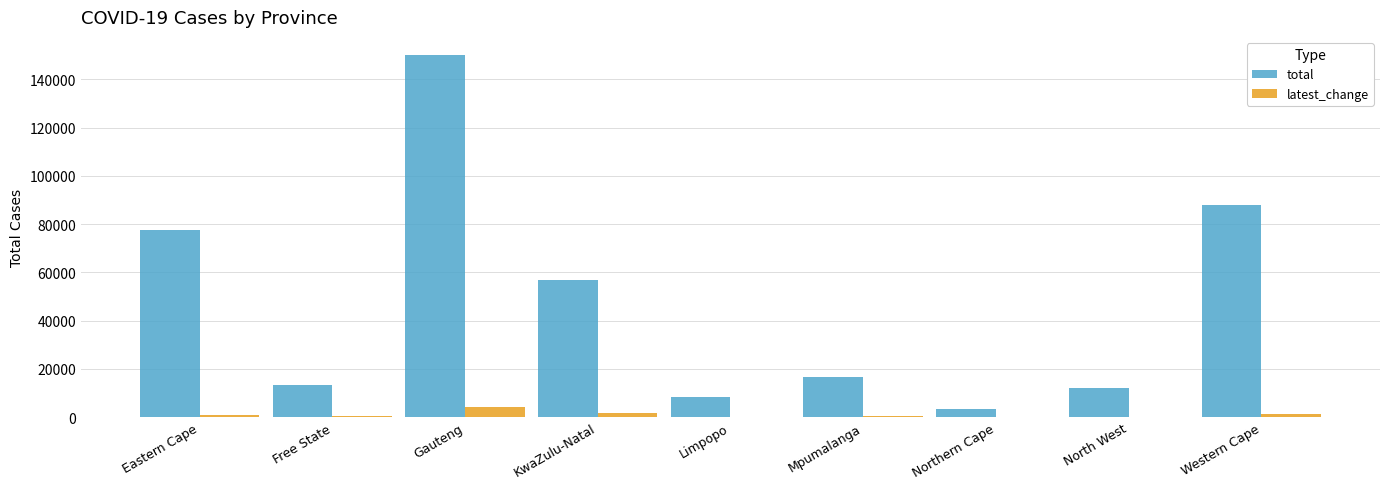

What is the approximate value of total at Gauteng?

150082